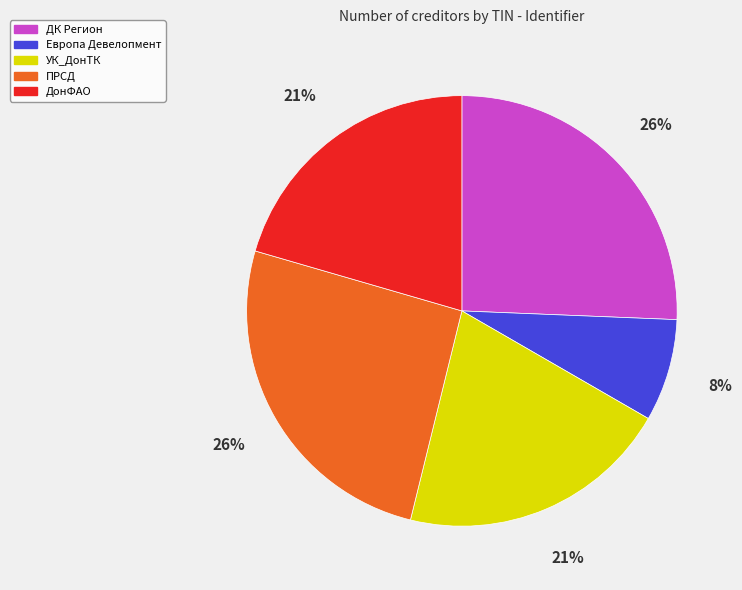

To the nearest percent, what is the difference between the largest and smallest slice percentages?

18%